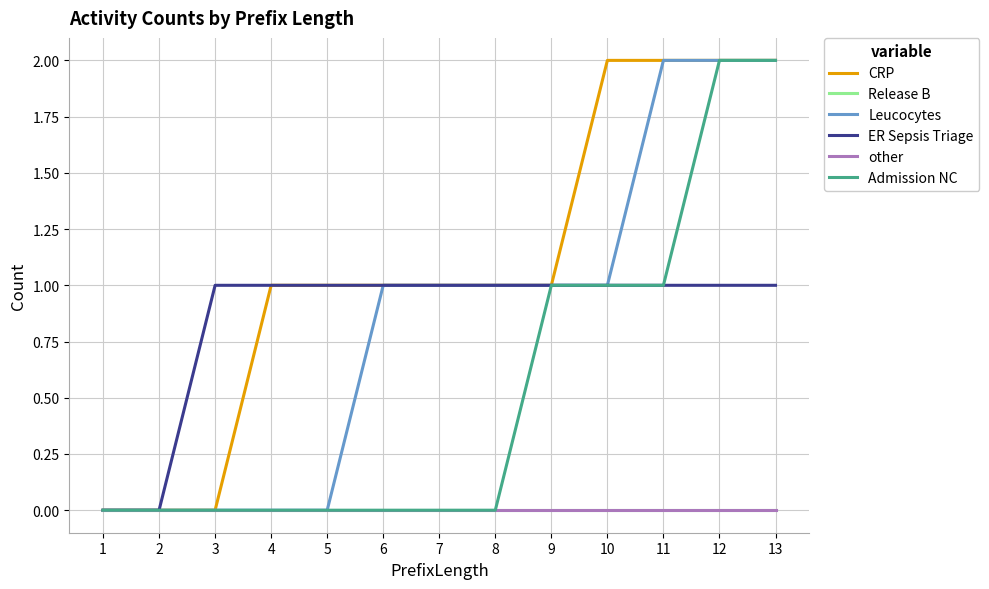

True or false: other and CRP cross at least once.

False